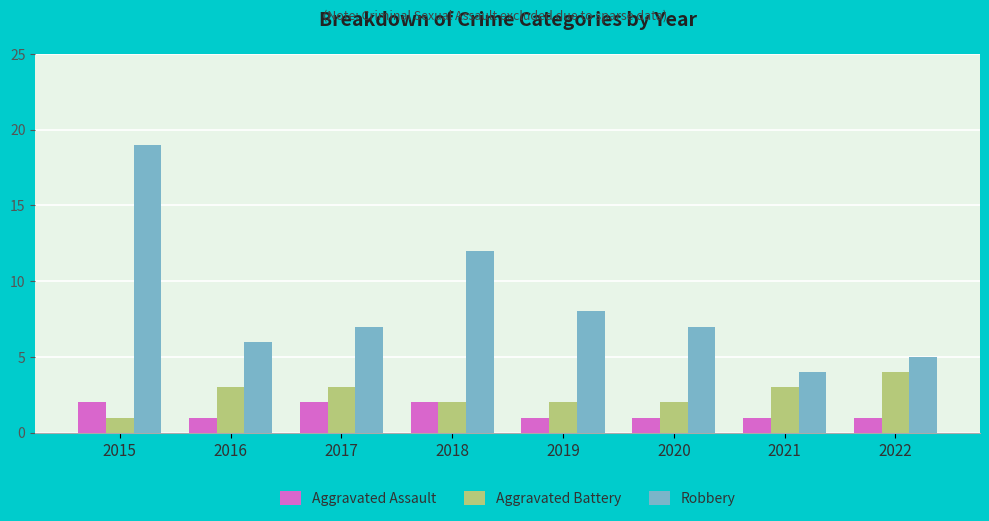

At 2016, list the series in order from largest to smallest.

Robbery, Aggravated Battery, Aggravated Assault